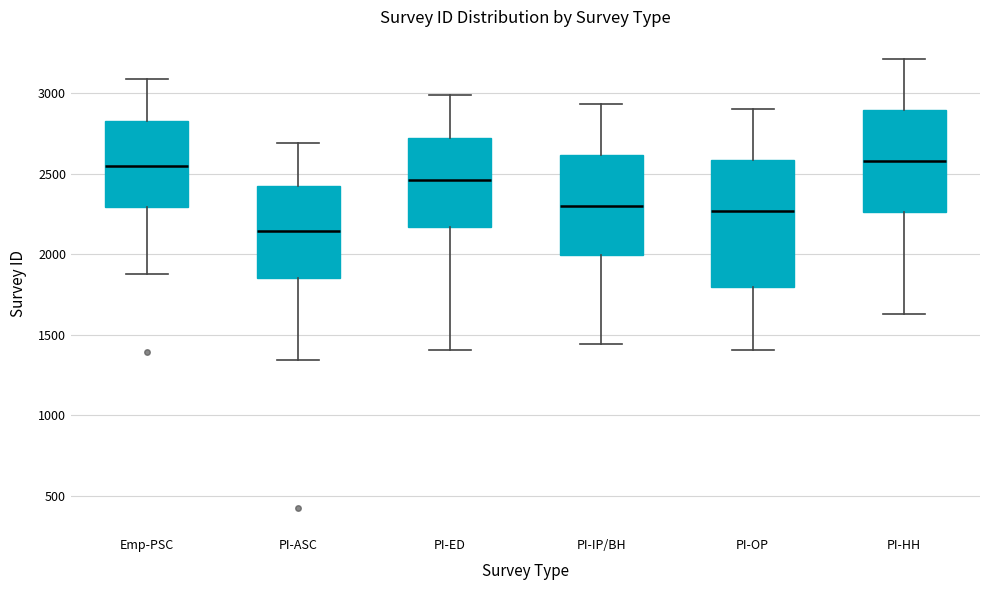

Where is the upper edge of the box for PI-HH on the y-axis? The values are not printed on the chart, so give them approximately, as read against the axis.

2900